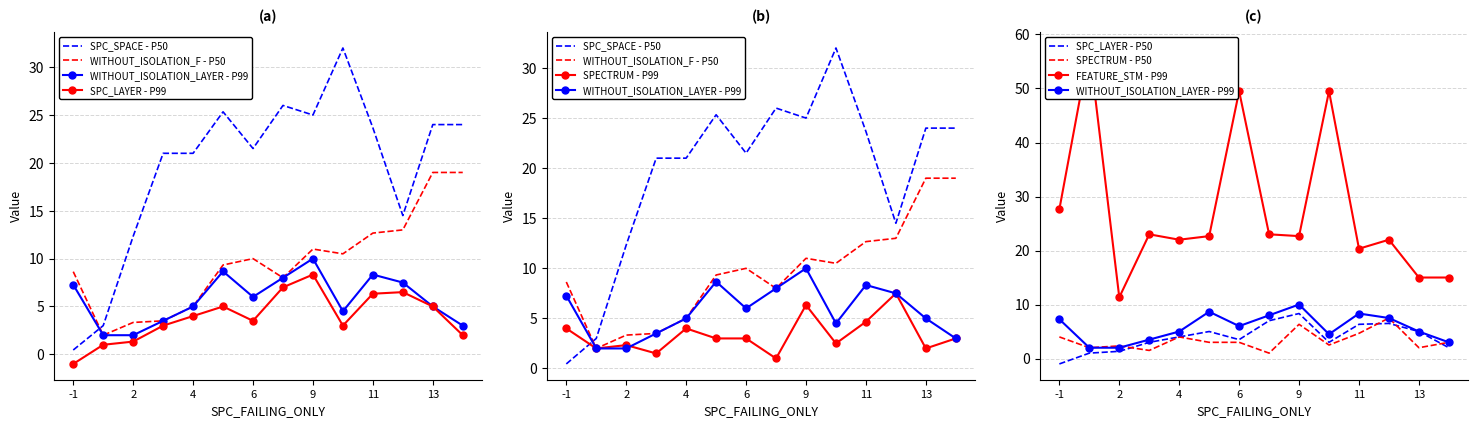

What is the minimum value shown in the chart?

-1